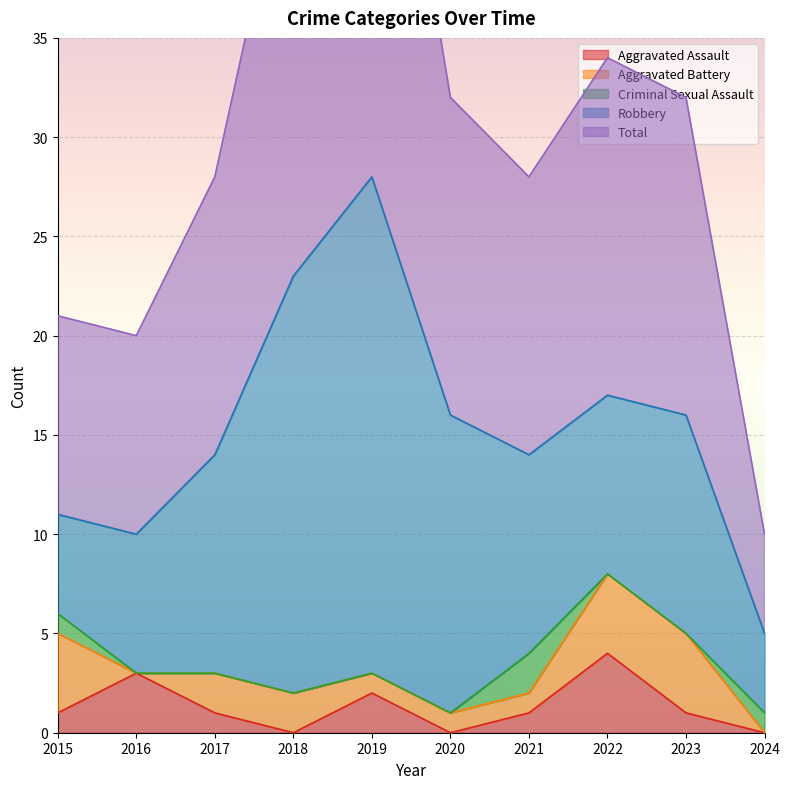

In Aggravated Battery, how many points are lower than both neighbors (excluding endpoints)?

1